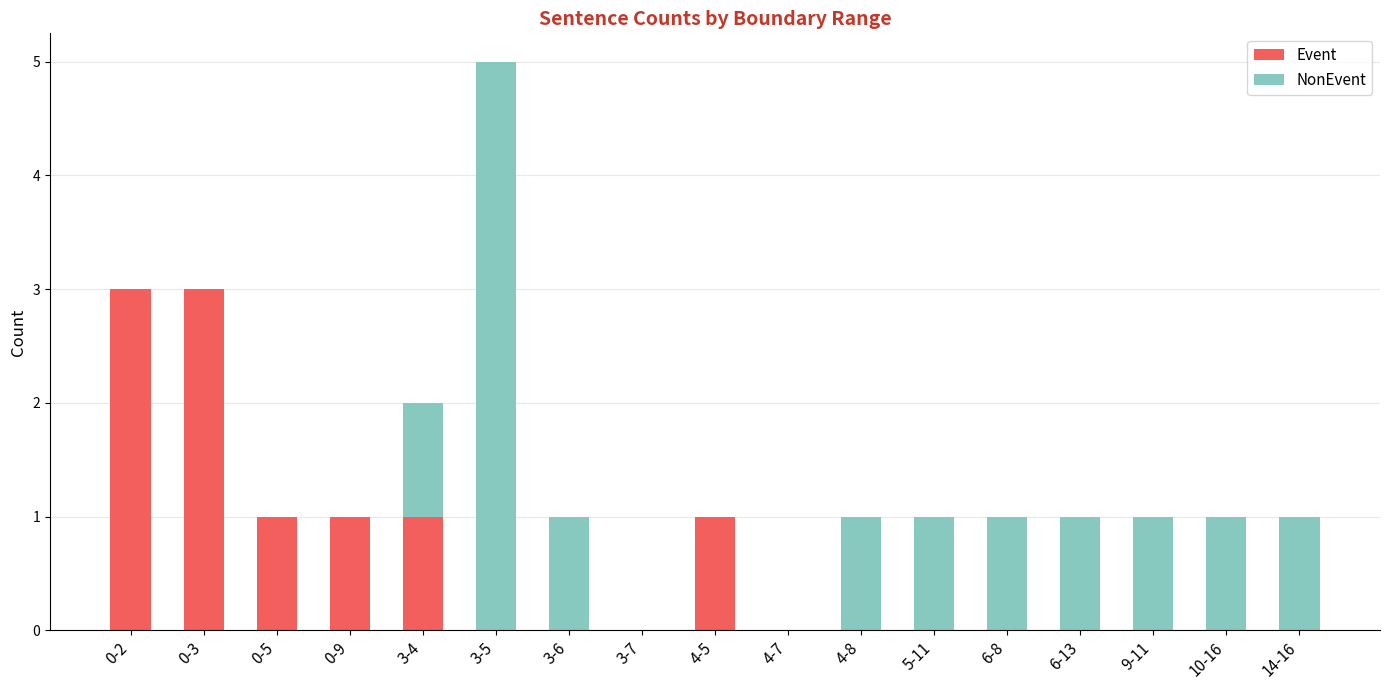

What is the maximum value for Event?

3